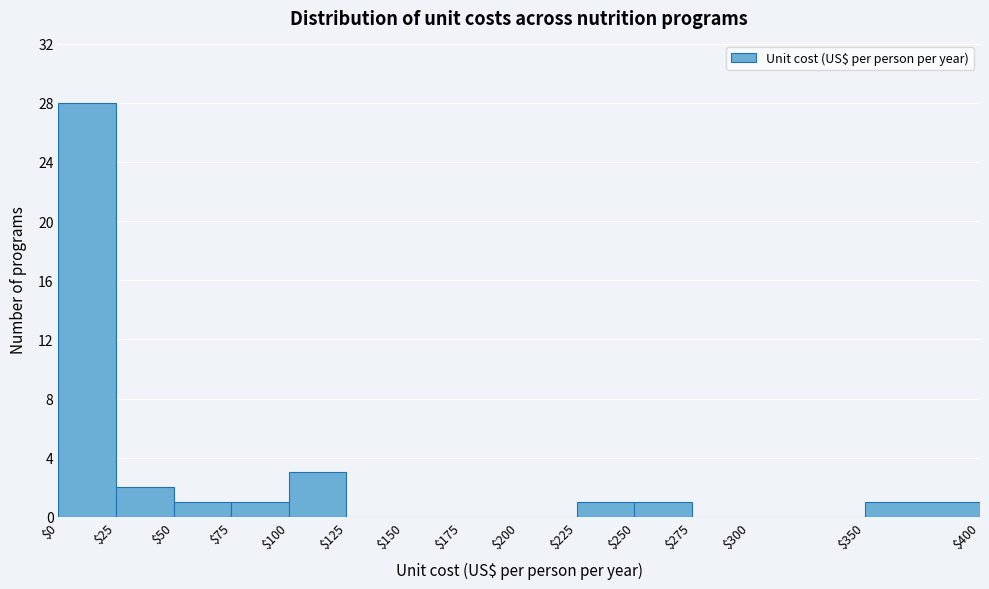

Reading left to right, list every bar in this chart as the range it spans on the x-axis followed by its height. The values are not printed on the chart, so give them approximately, as read against the axis.

$0 to $25: 28
$25 to $50: 2
$50 to $75: 1
$75 to $100: 1
$100 to $125: 3
$125 to $150: 0
$150 to $175: 0
$175 to $200: 0
$200 to $225: 0
$225 to $250: 1
$250 to $275: 1
$275 to $300: 0
$300 to $350: 0
$350 to $400: 1